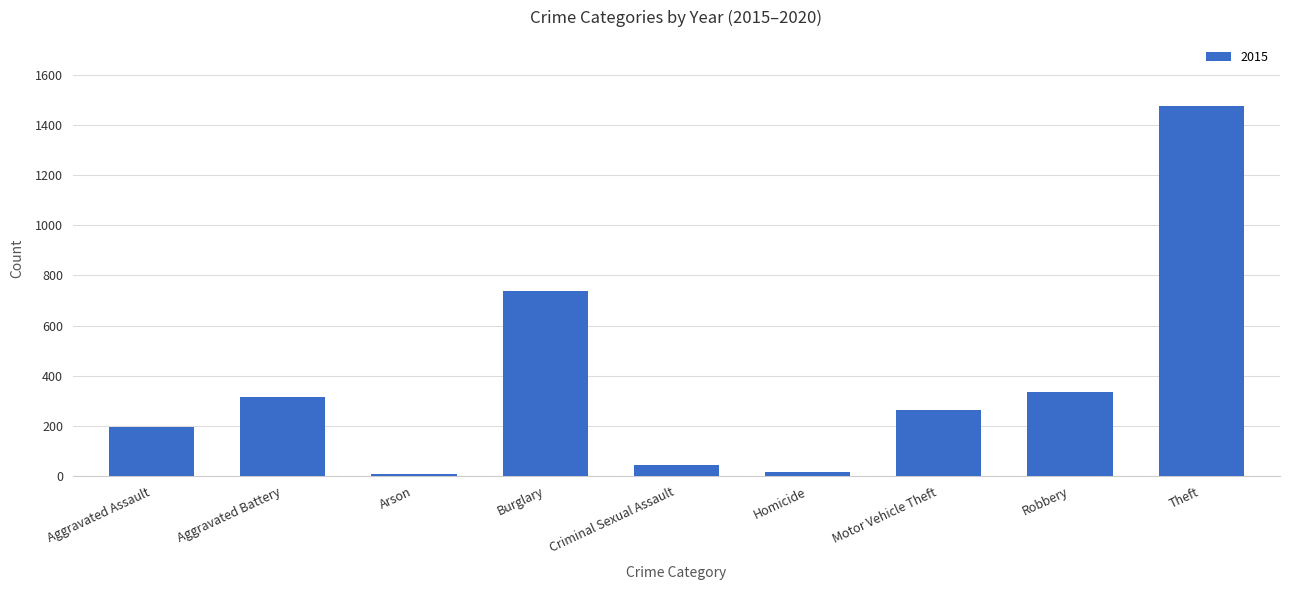

What is the greatest value displayed?

1474